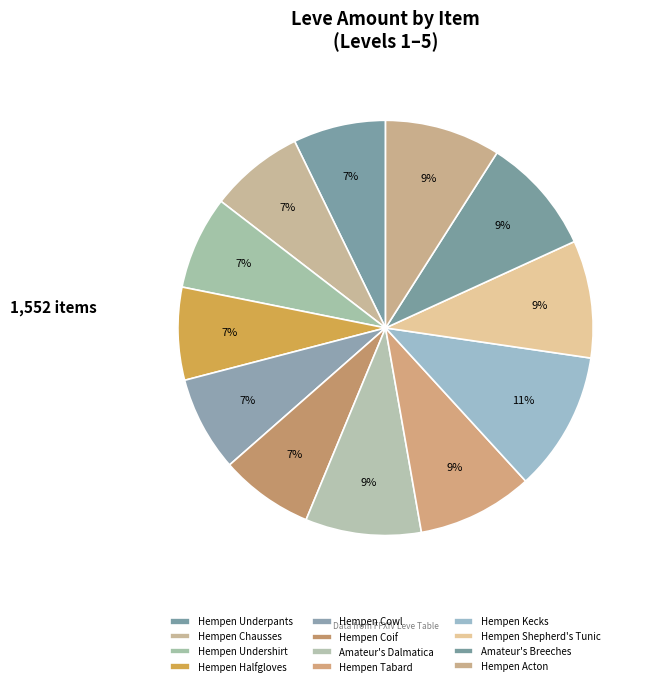

Rank the categories by value from highest to lowest.

Hempen Kecks, Hempen Shepherd's Tunic, Amateur's Breeches, Amateur's Dalmatica, Hempen Tabard, Hempen Acton, Hempen Cowl, Hempen Chausses, Hempen Undershirt, Hempen Coif, Hempen Underpants, Hempen Halfgloves